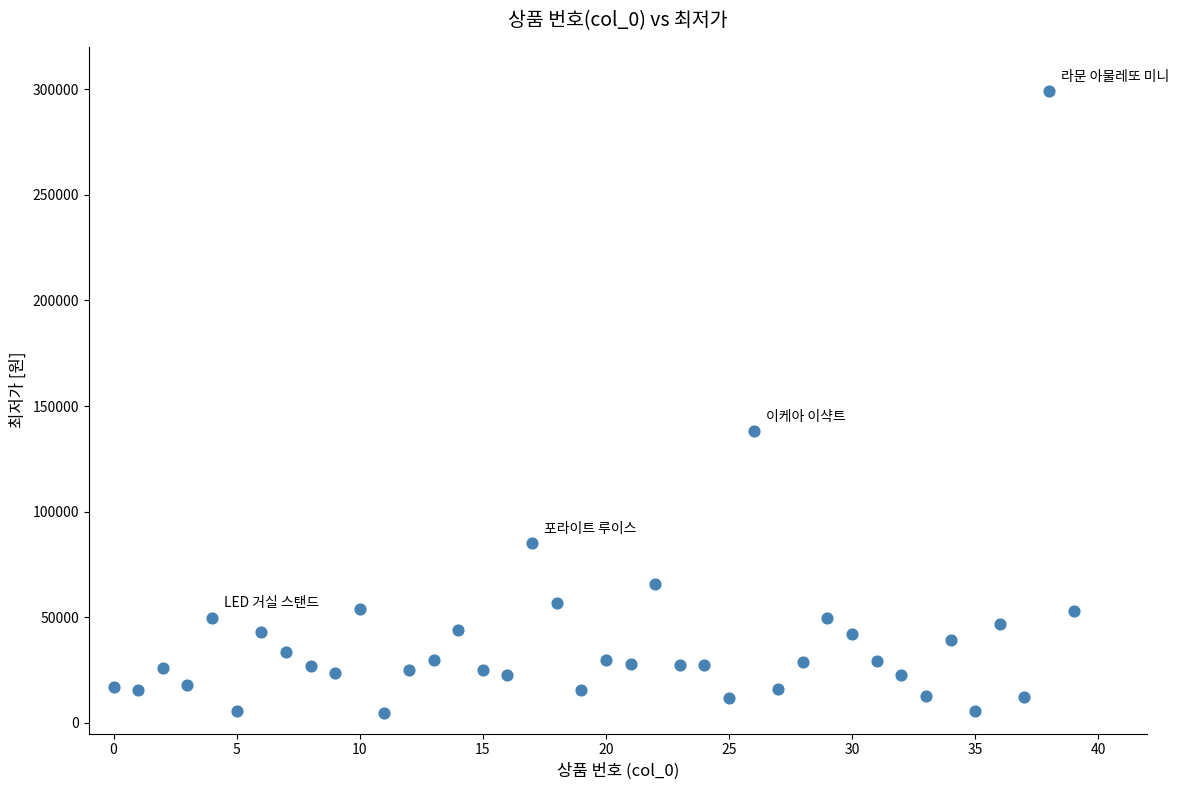

What is the range of Y values (max minus min)?

294100